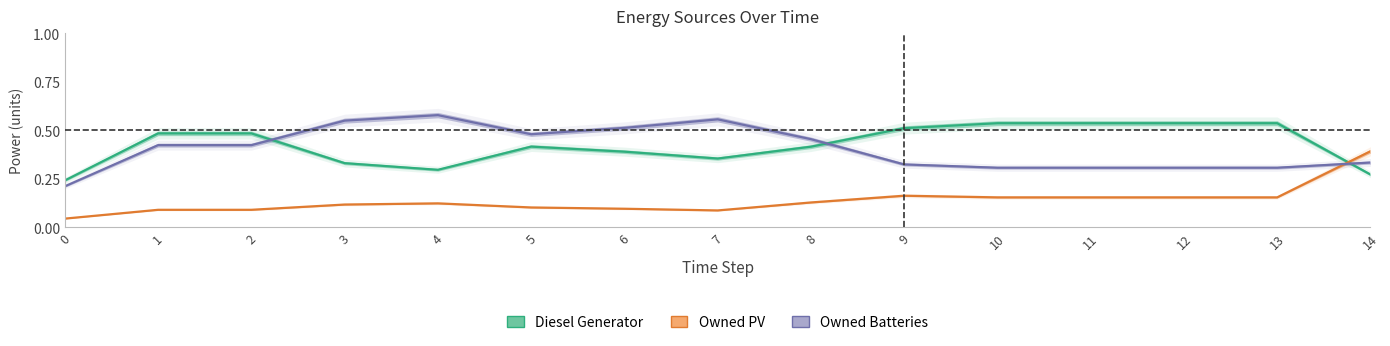

What is the value of the Diesel Generator point at the 7th from the left?

0.4